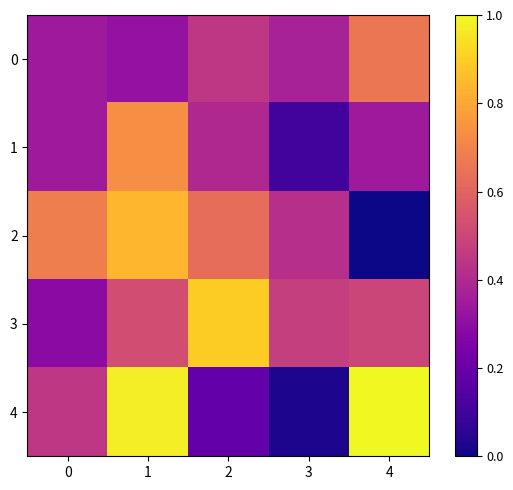

Between 0 and 2, which series saw the biggest shift?

3